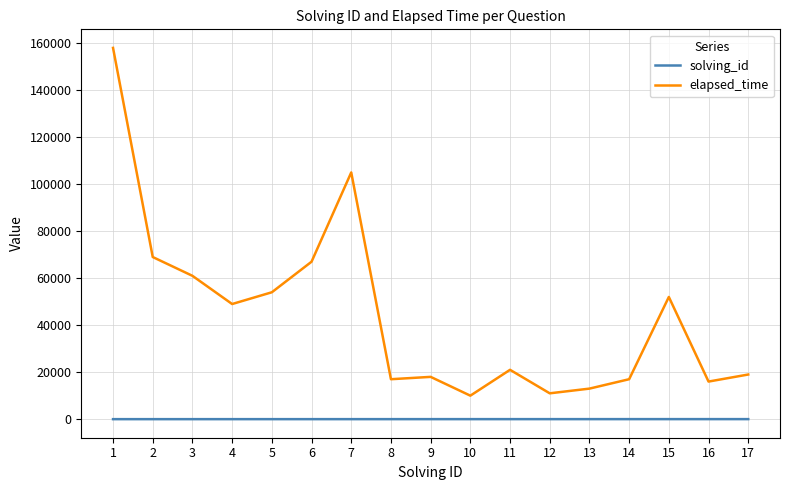

At which category does the chart reach its peak across all series?

1